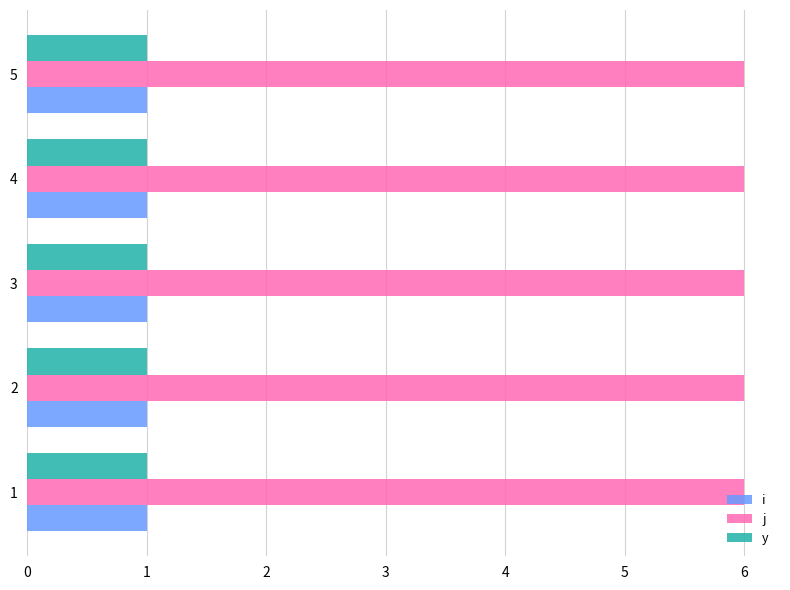

What is the highest value of the j series?

6